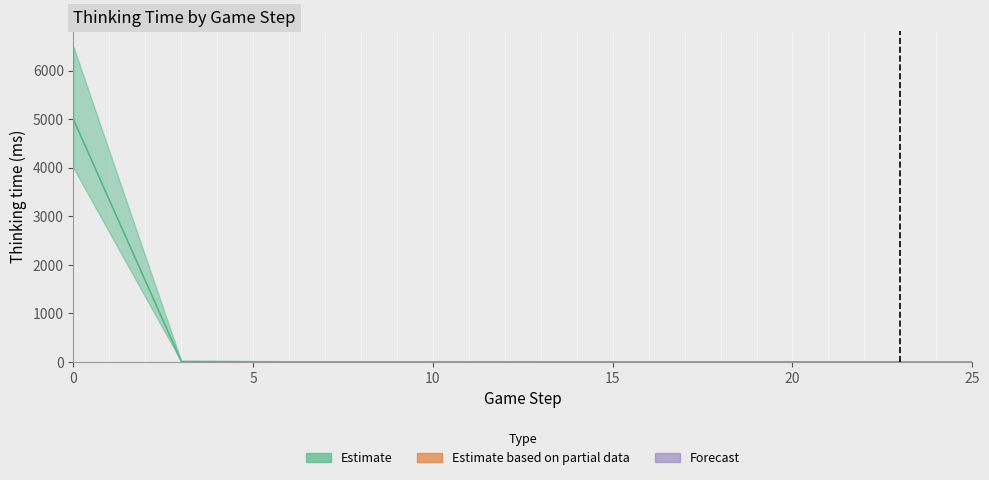

Is it true that the value at 1 is 7579?

False